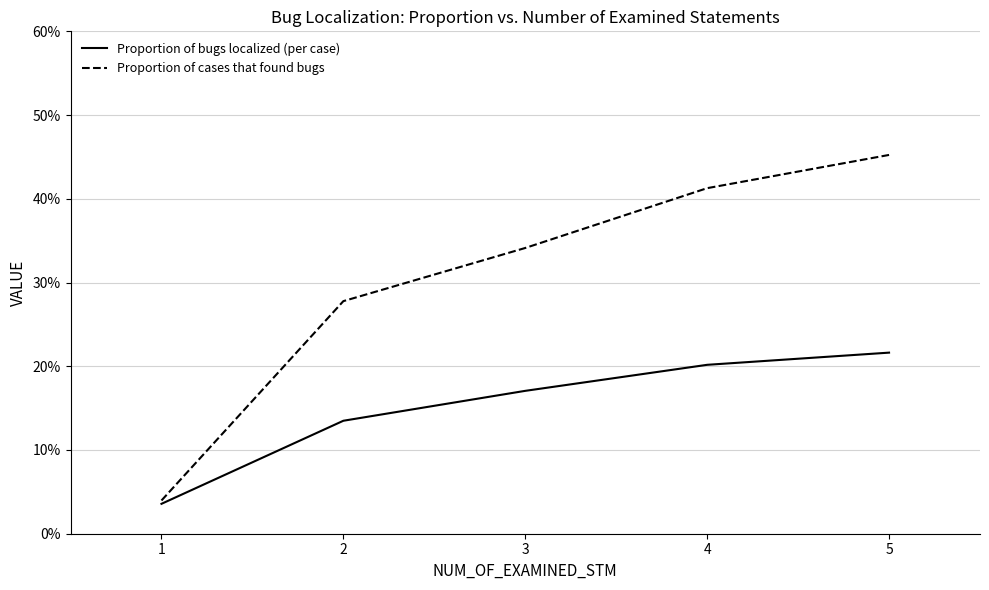

Is this an area chart (filled region under the line)?

No